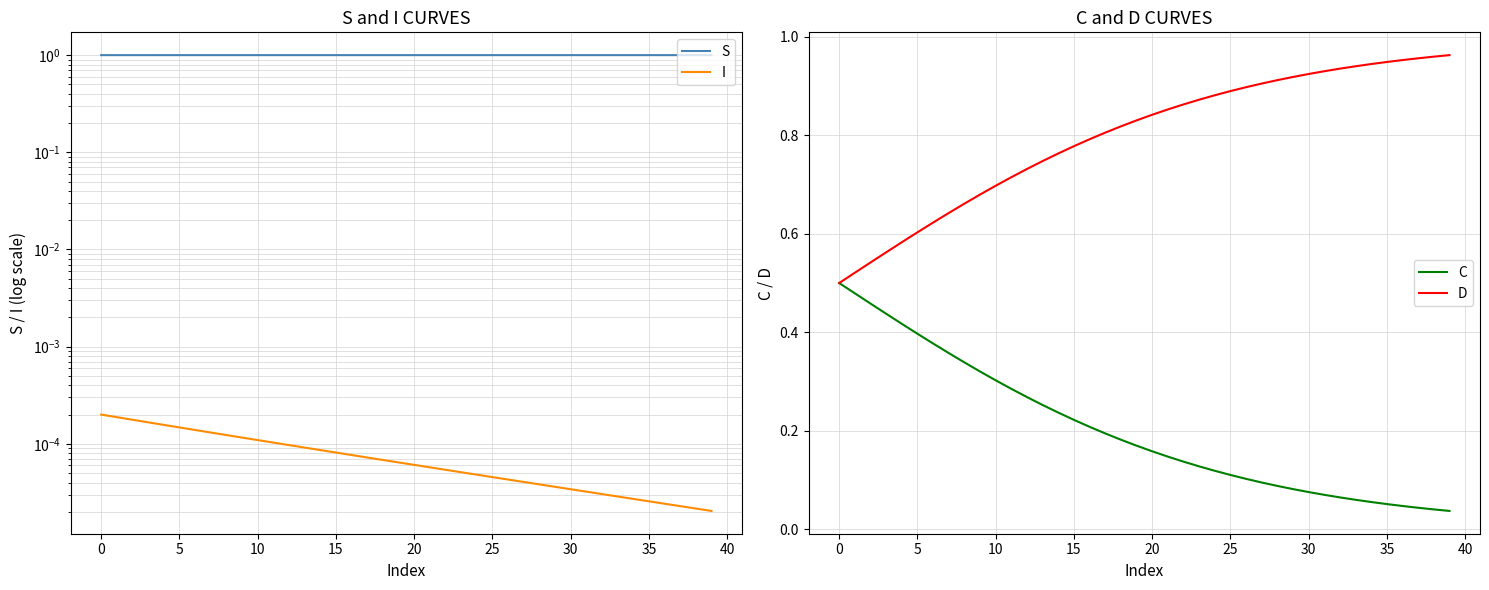

Count the number of categories in the chart.

40